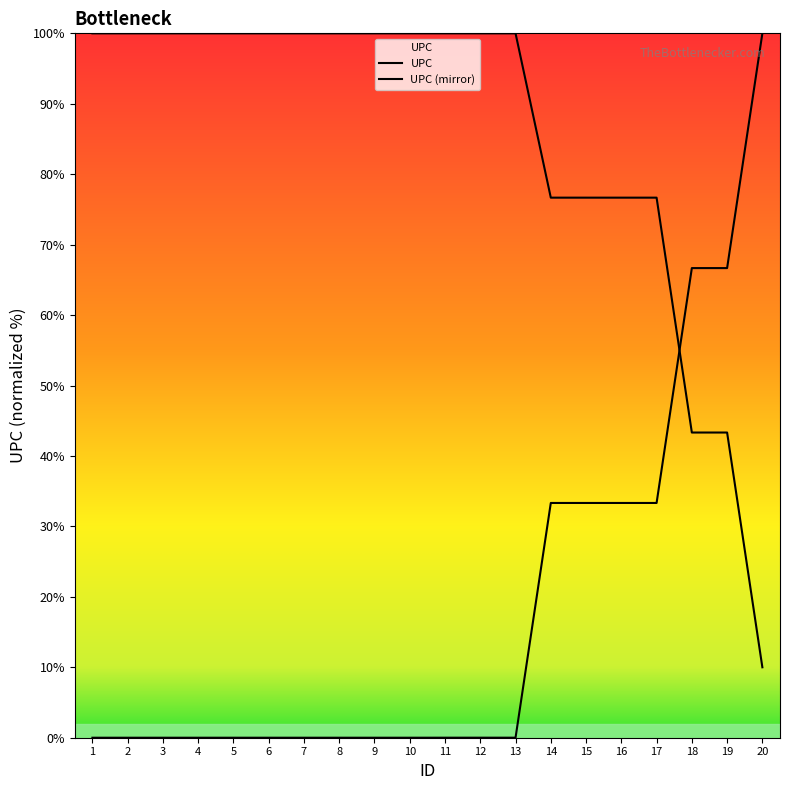

How many lines are shown in the chart?

2